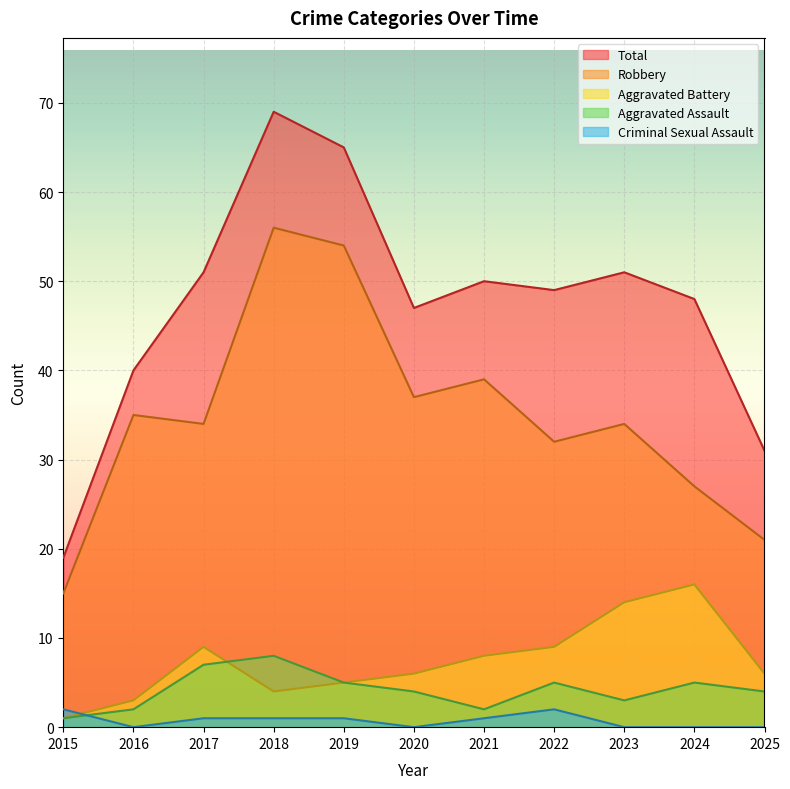

How many values in the Total series are below 49?

5